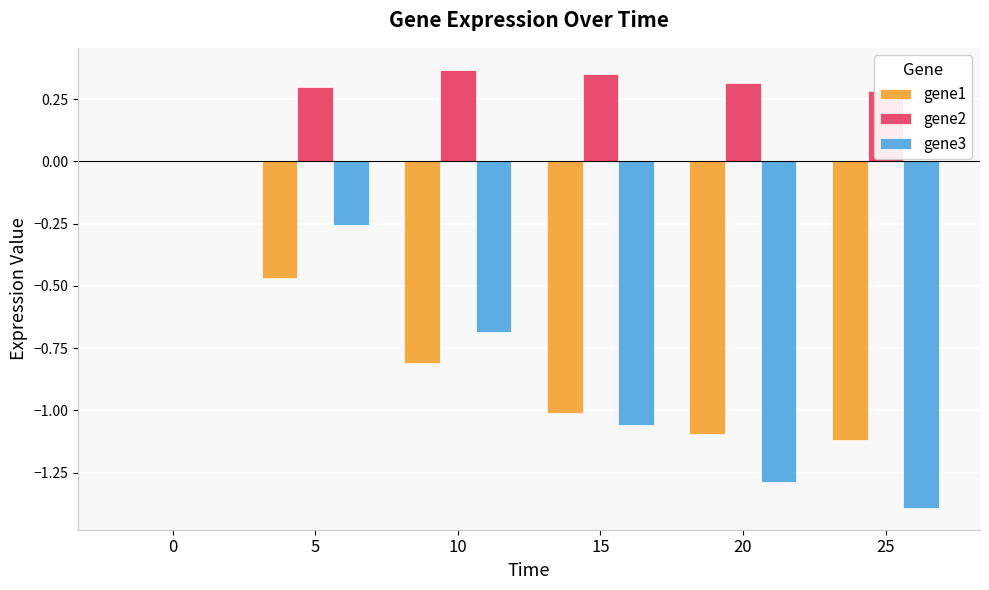

Is it true that gene1 equals -1.0 at 15?

True